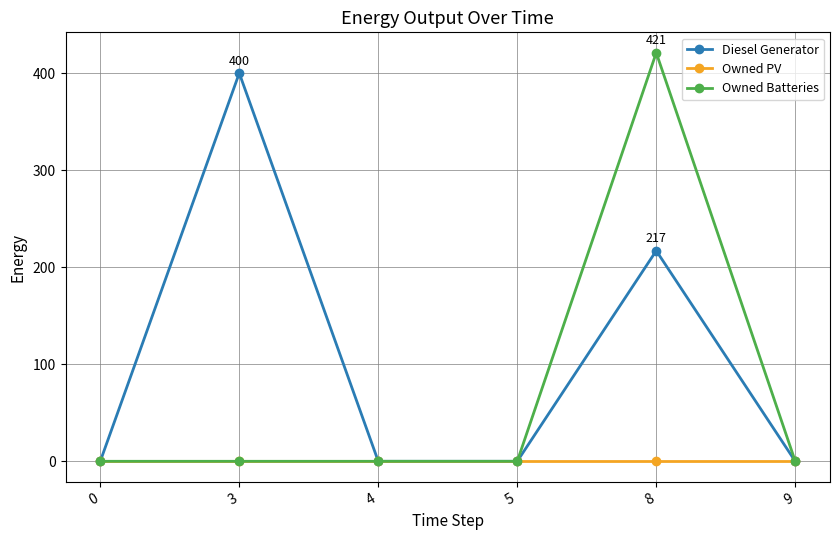

What is the value of the Diesel Generator point at the 5th from the left?

217